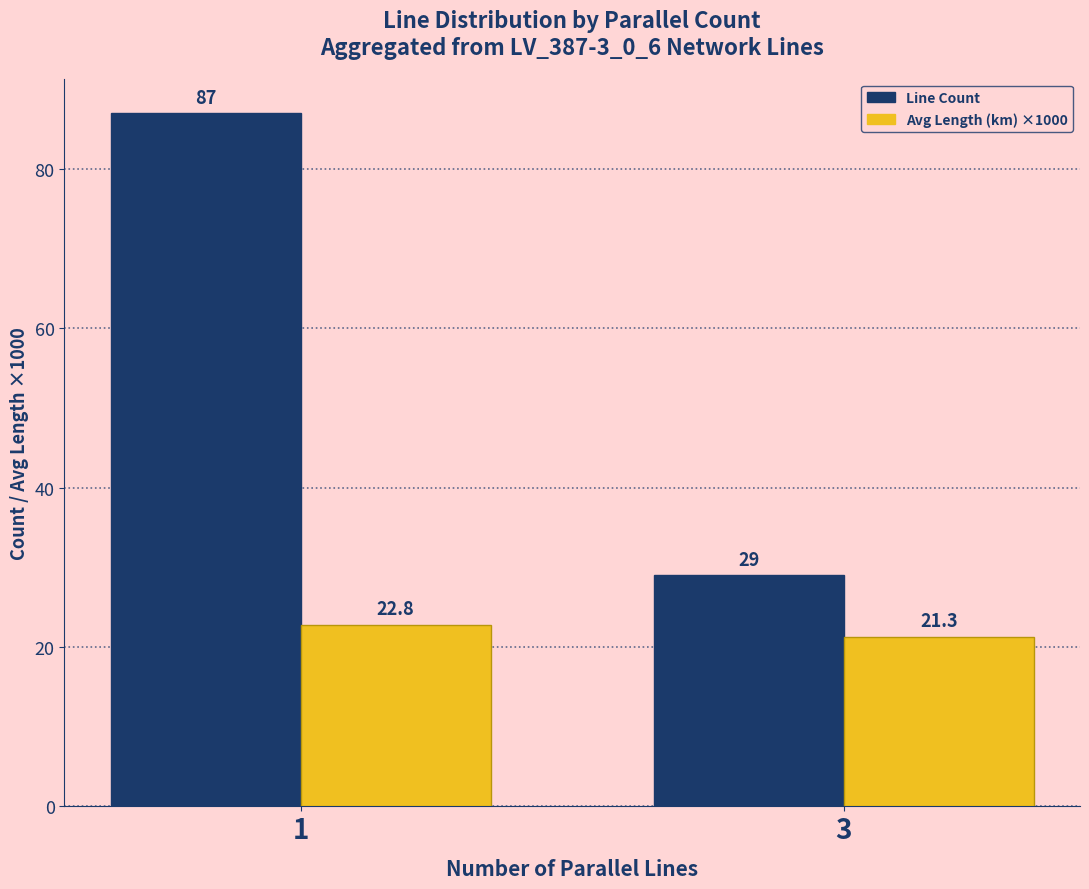

At how many categories does at least one series exceed 43?

1